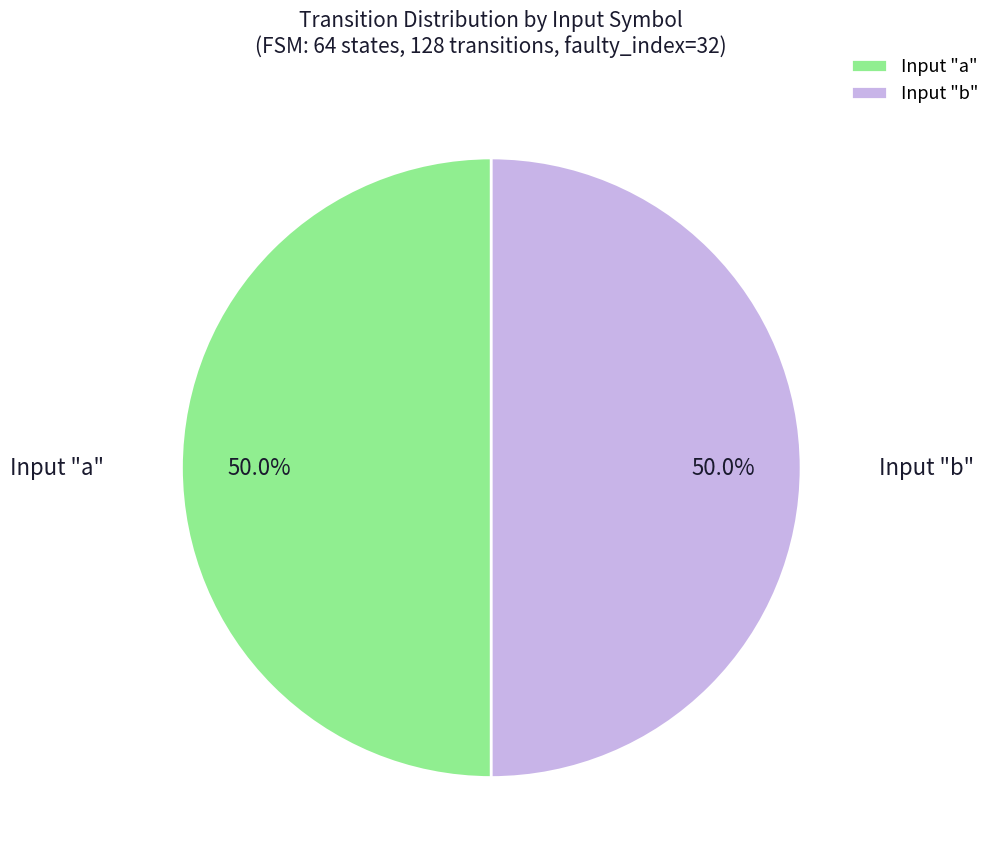

To the nearest percent, what is the difference between the largest and smallest slice percentages?

0%